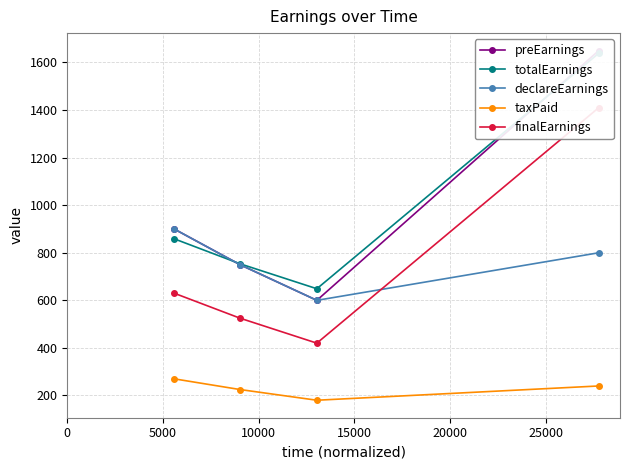

True or false: taxPaid and totalEarnings cross at least once.

False